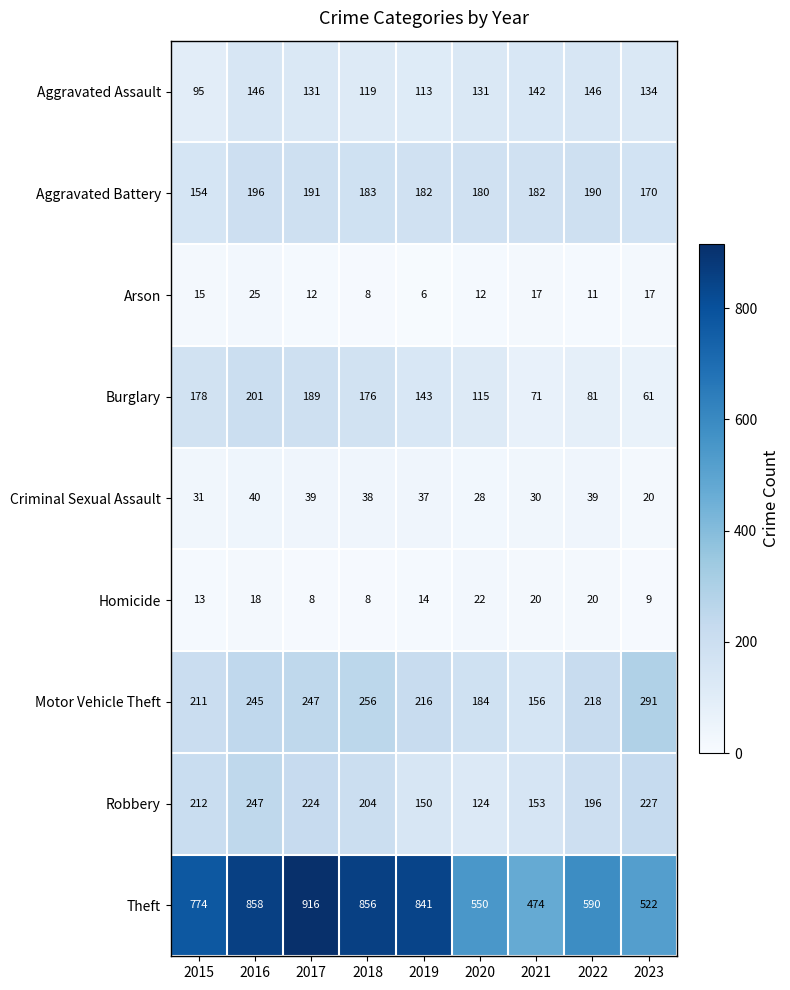

Between 2015 and 2017, which series saw the biggest shift?

Theft